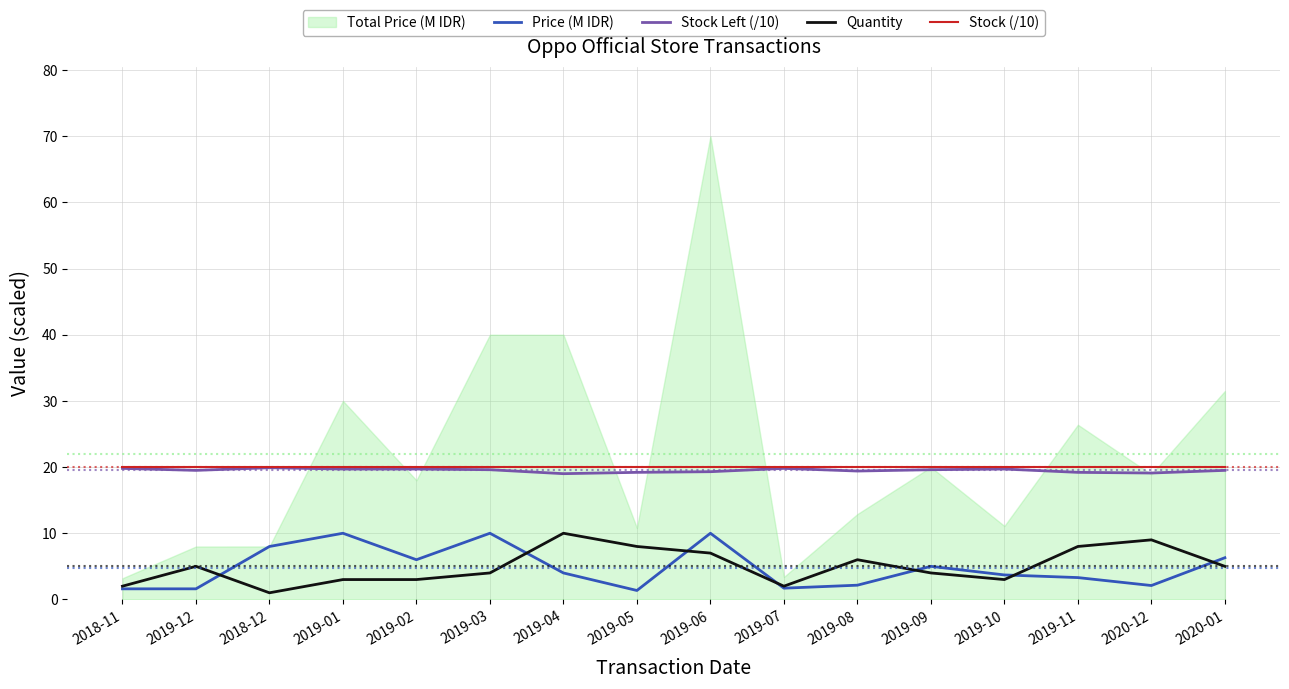

What is the minimum value for Stock (/10)?

20.0